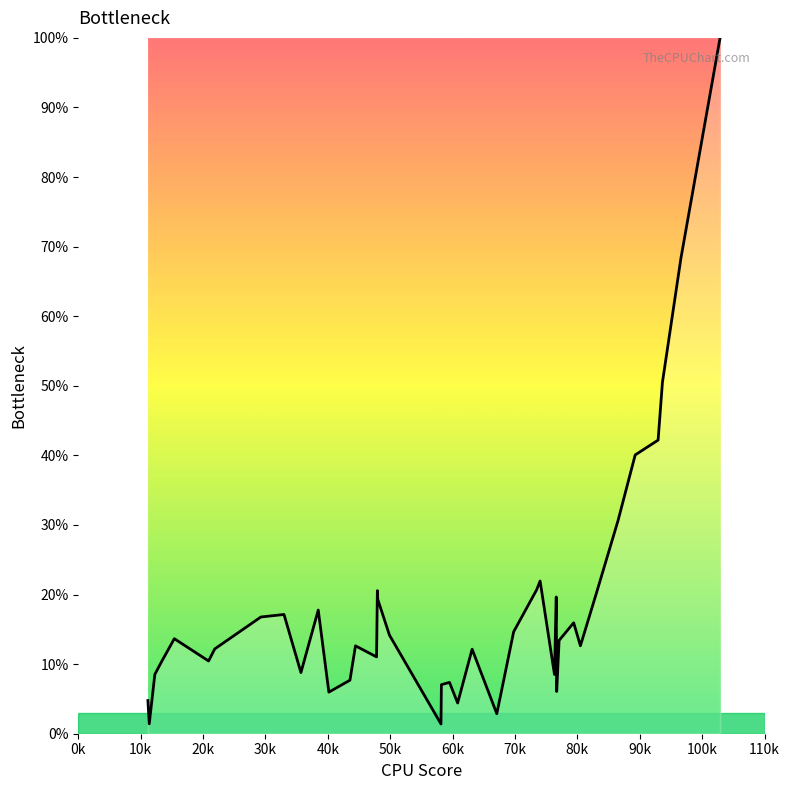

How many distinct data groups are displayed?

1